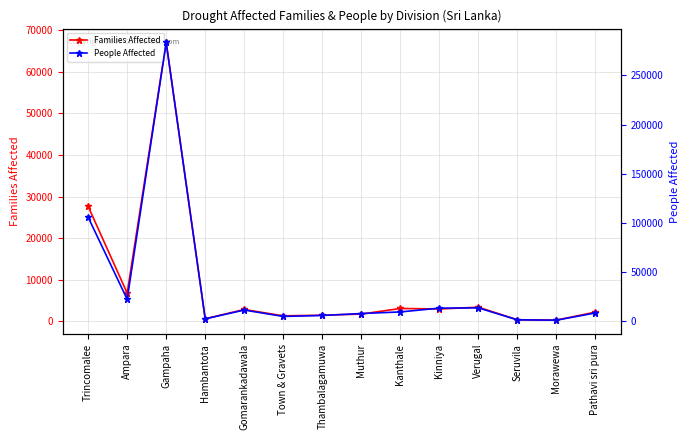

What is the value of the People Affected point at the 13th from the left?

1252